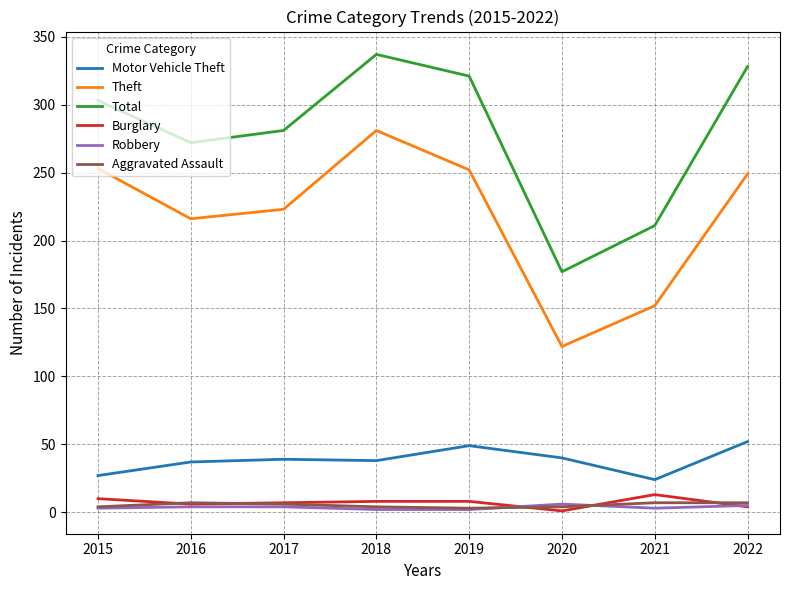

True or false: Theft and Aggravated Assault intersect in this chart.

False